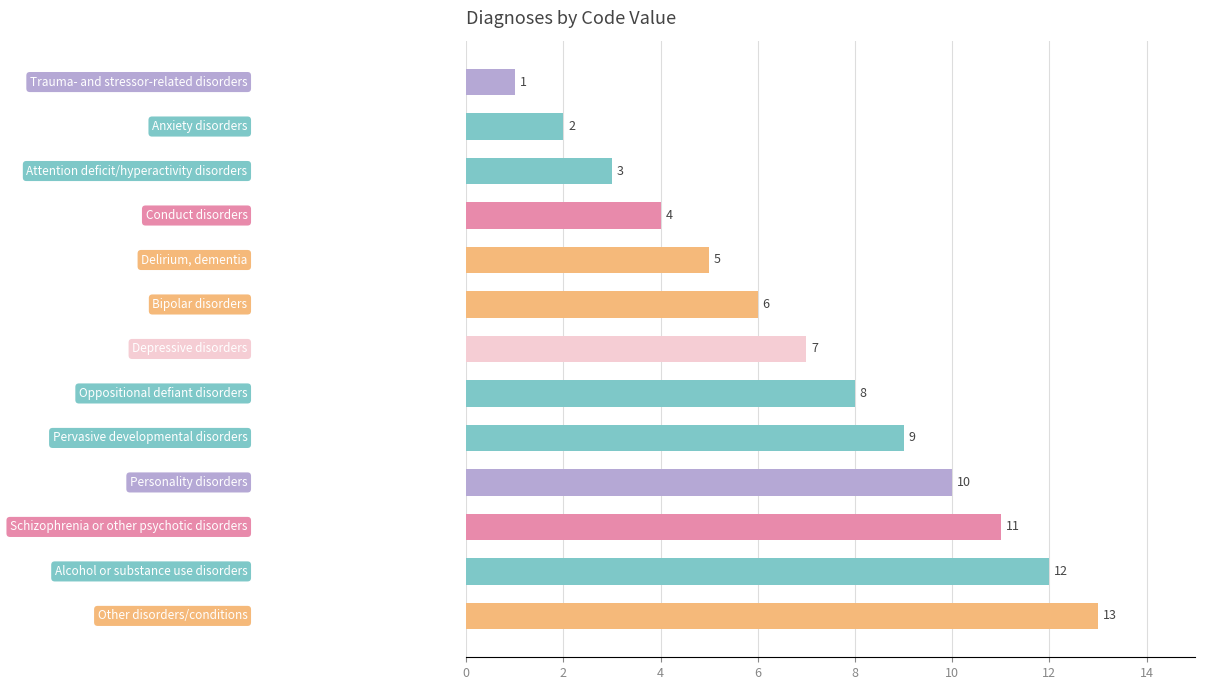

What is the difference between the maximum and minimum values?

12